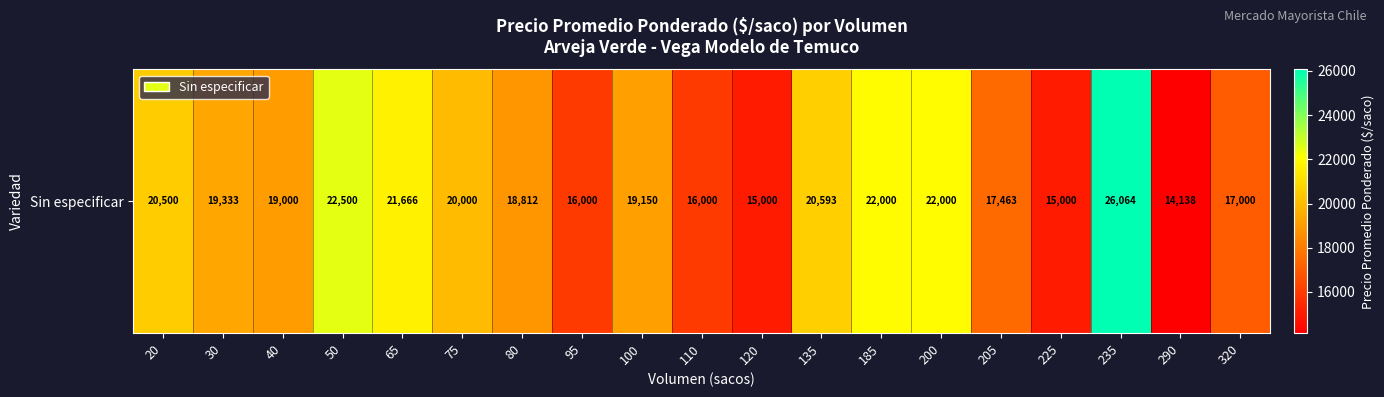

What is the sum of all values?

362220.5